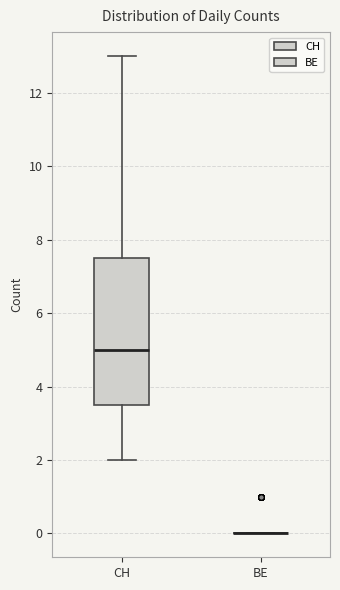

Reading left to right, read every box against the y-axis: the position of its median line, the range the box covers, and the ends of its whiskers. The values are not printed on the chart, so give them approximately, as read against the axis.

CH: median 5.0, box 3.6 to 7.6, whiskers 2.0 to 13.0
BE: box collapsed to a line at 0.0, whiskers 0.0 to 0.0